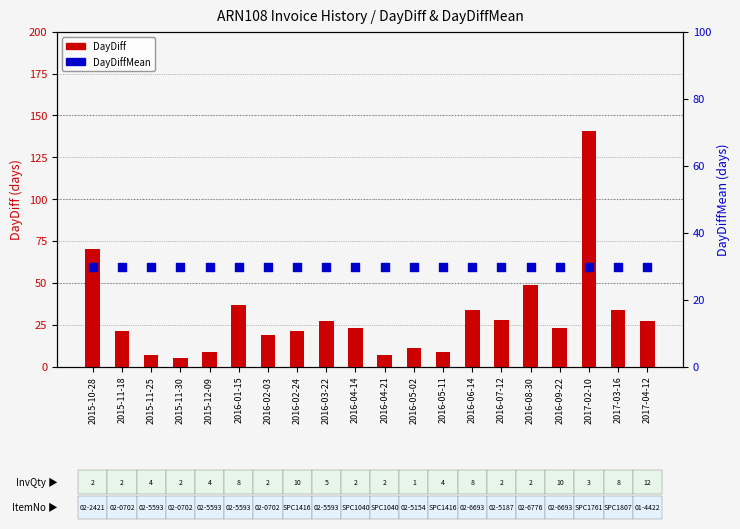

Which series contains the highest Y value?

DayDiff